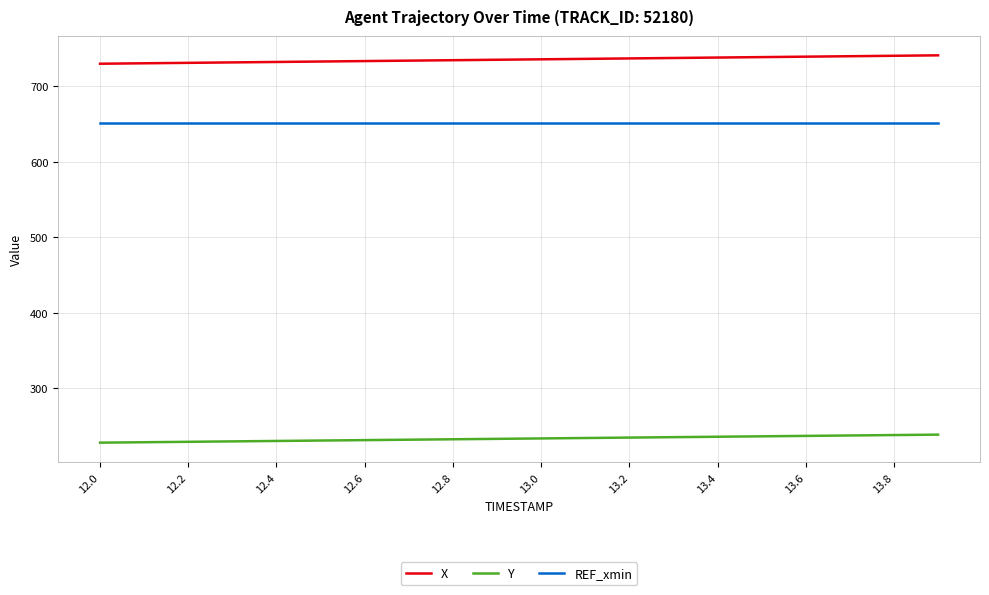

Which series has the largest total across all categories?

X